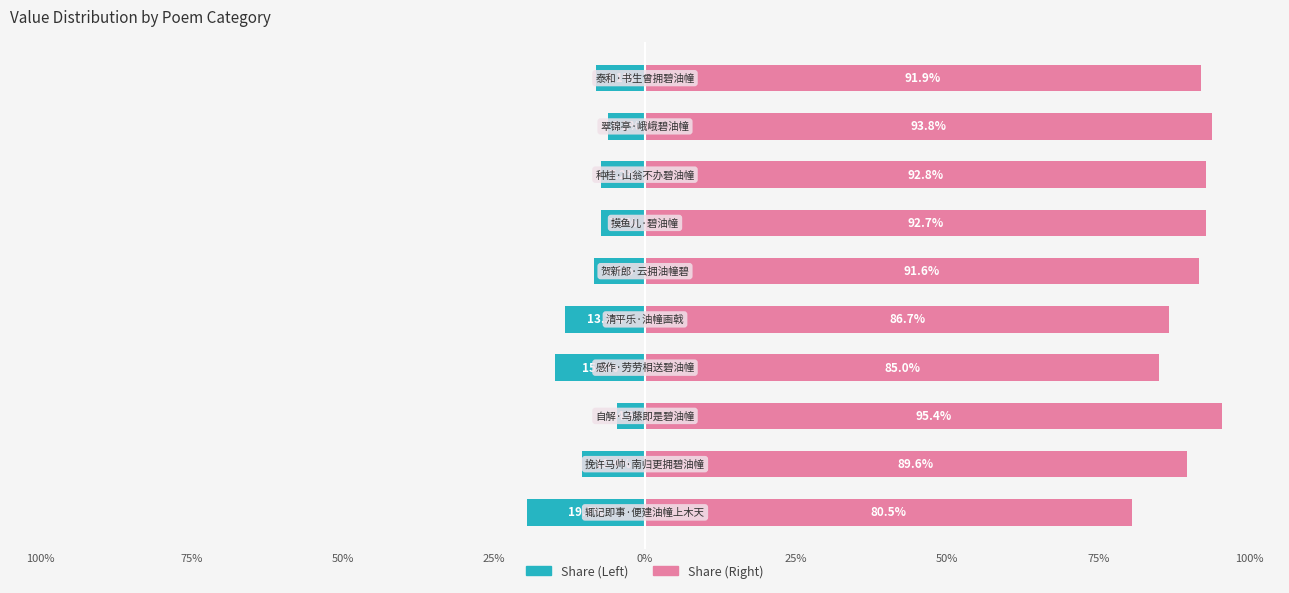

What is the approximate value of col_0 (right) at 9?

91.9